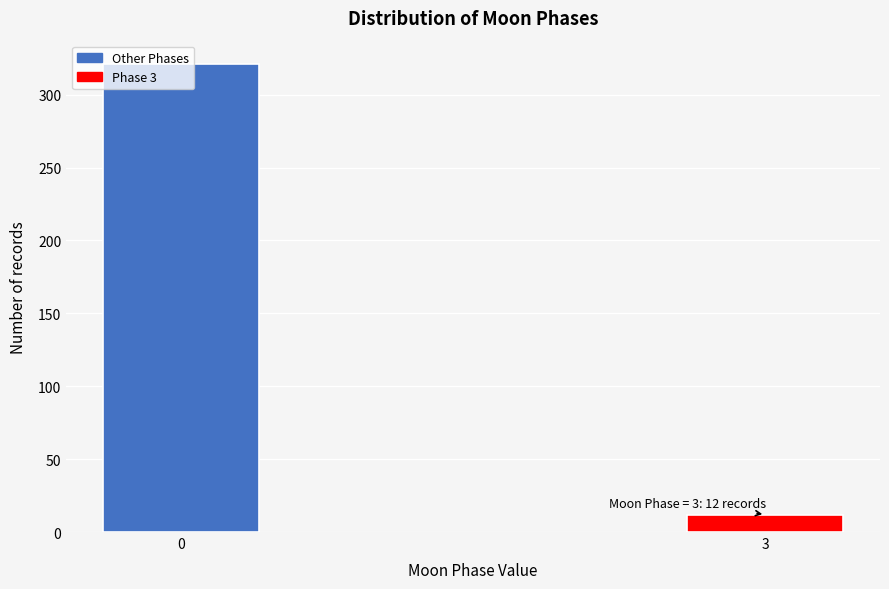

List the labels in order of value, largest first.

0, 3